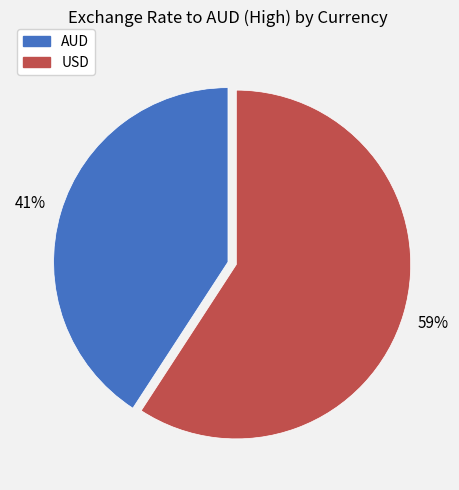

To the nearest percent, what portion does AUD represent?

41%